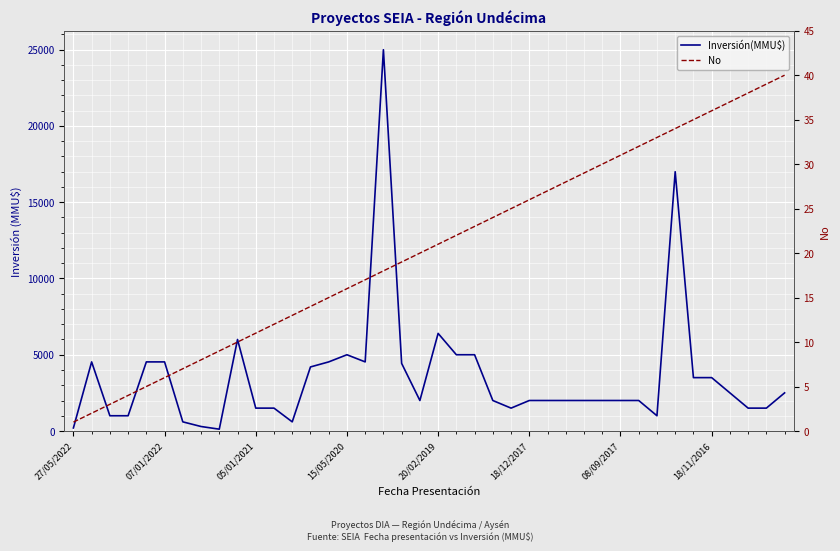

Which series has the widest spread of values?

Inversión(MMU$)